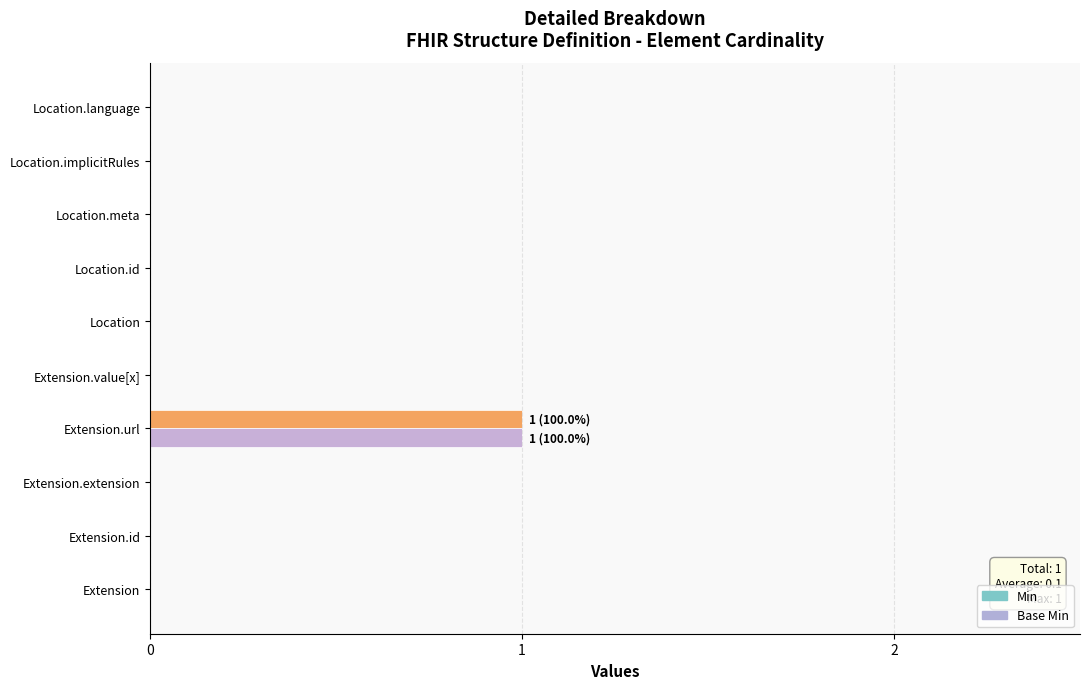

Which series has the largest total across all categories?

Min